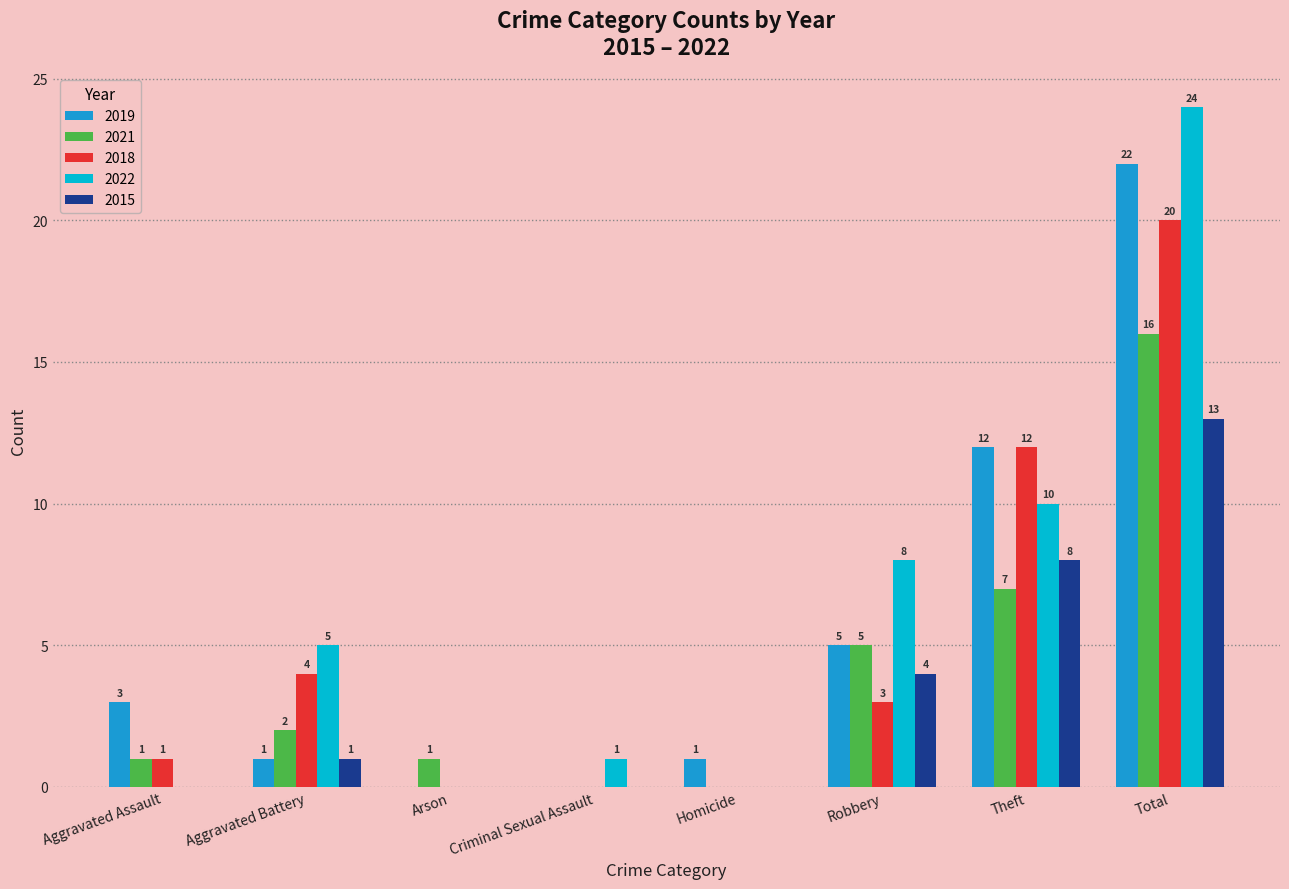

What is the sum of all 2015 values?

26